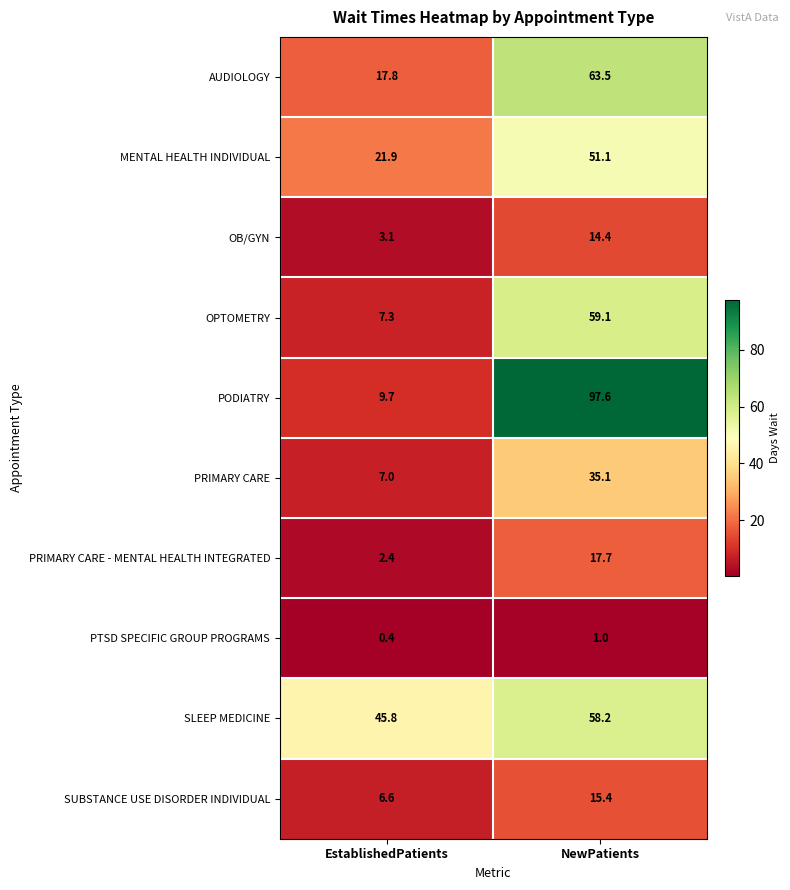

What is the spread (max minus min) of values at NewPatients?

96.6